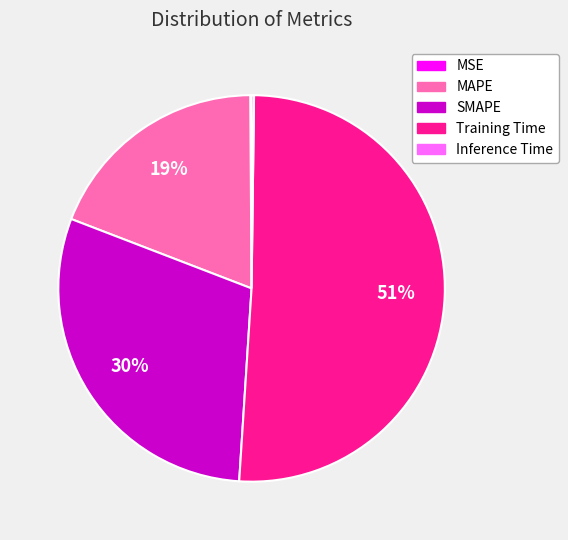

Which category has the biggest portion of the pie?

Training Time